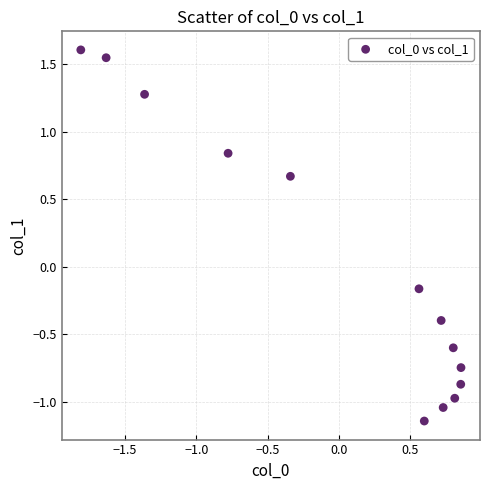

What is the range of Y values (max minus min)?

2.8